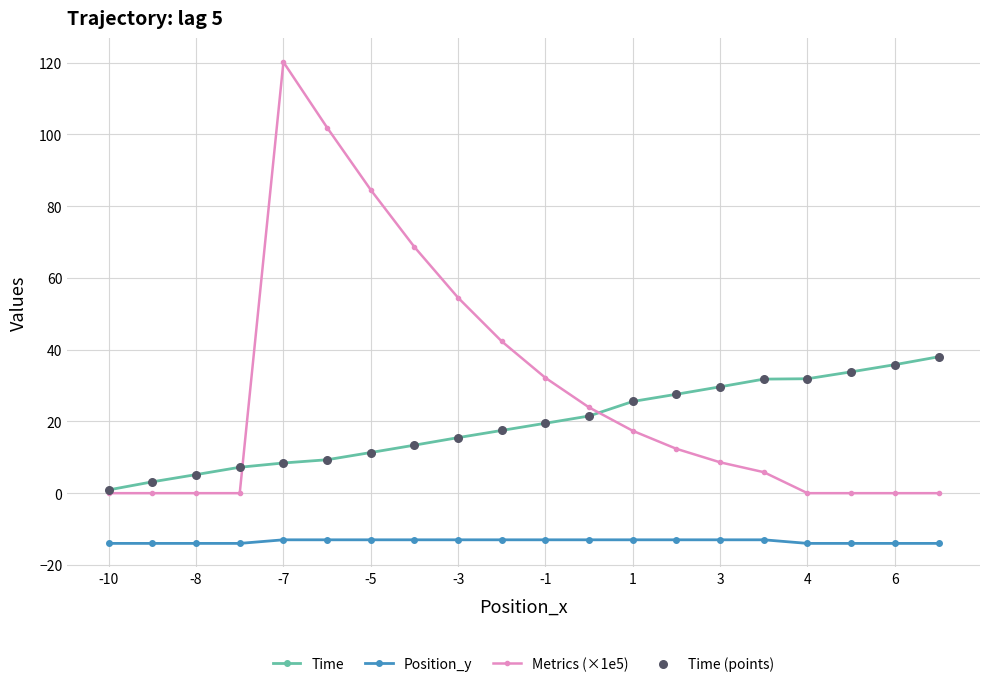

Which series has the widest spread of values?

Metrics (×1e5)